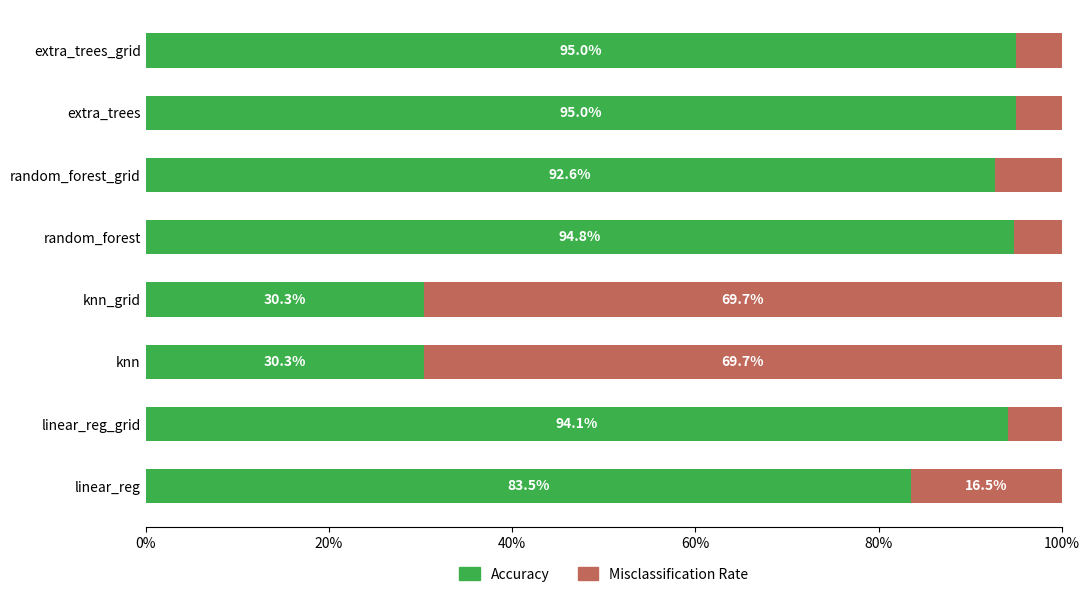

Reading left to right, list all the values displayed in this chart.

Accuracy: 0.8	0.9	0.3	0.3	0.9	0.9	1.0	1.0
Misclassification Rate: 0.2	0.1	0.7	0.7	0.1	0.1	0.0	0.0